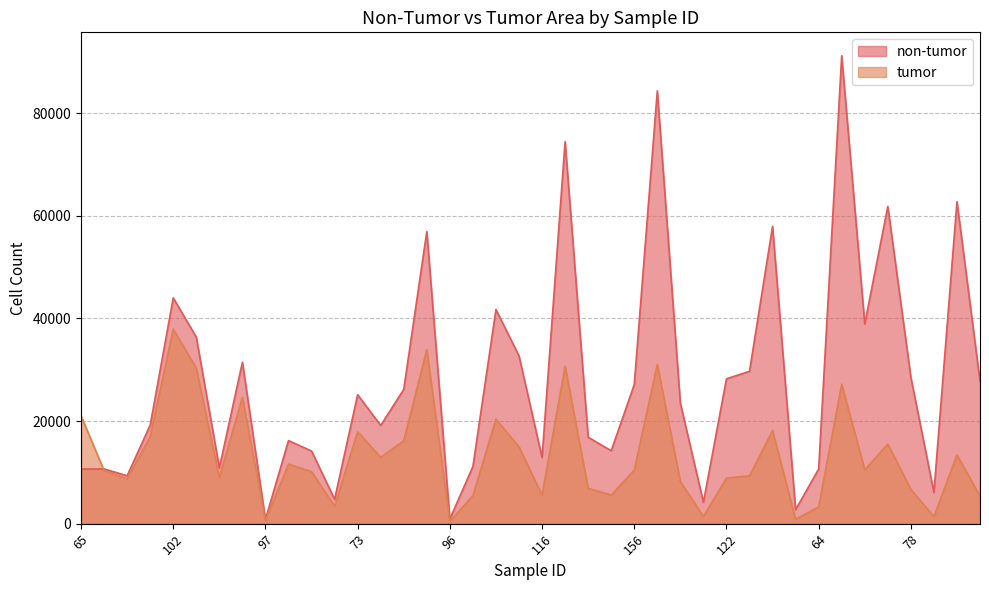

True or false: non-tumor and tumor cross at least once.

True